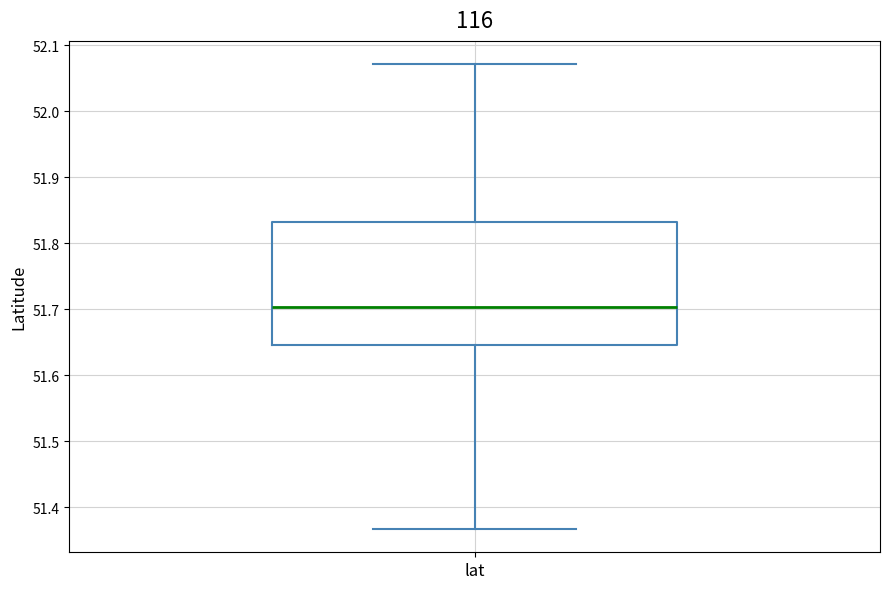

Where does the upper whisker of the box for lat end on the y-axis? The values are not printed on the chart, so give them approximately, as read against the axis.

52.07